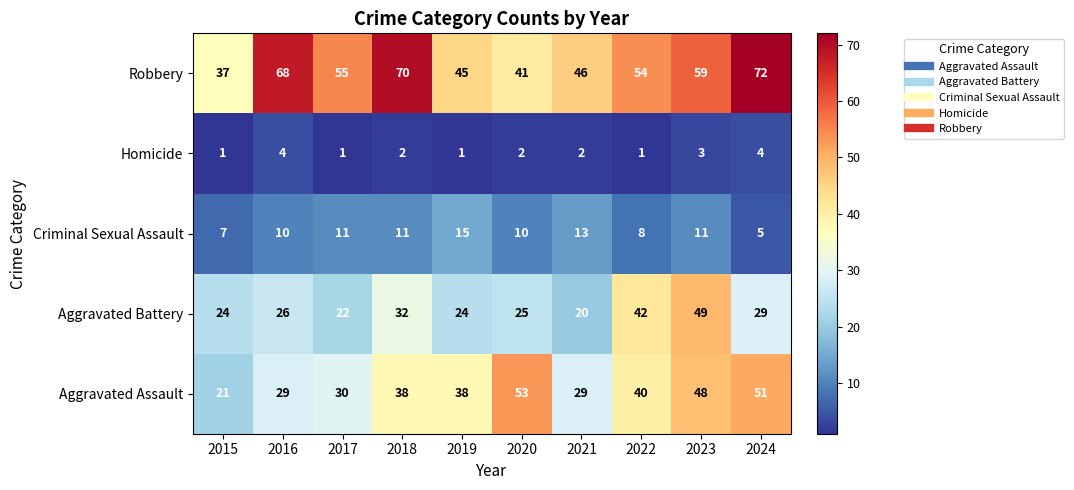

Which category has the lowest value in the Robbery series?

2015